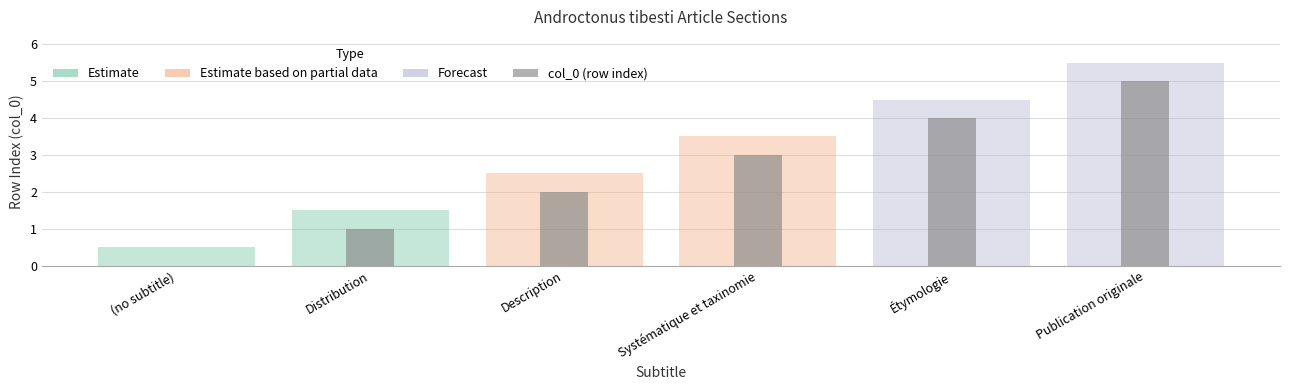

Where does the data first go above 3?

Étymologie